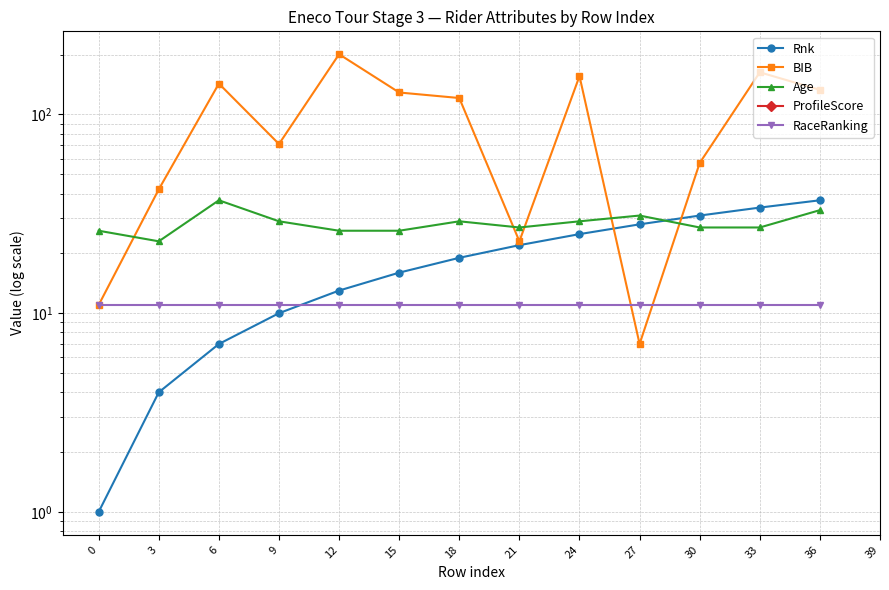

Reading left to right, extract all data points from this chart.

Rnk: 0=1	3=4	6=7	9=10	12=13	15=16	18=19	21=22	24=25	27=28	30=31	33=34	36=37
BIB: 0=11	3=42	6=143	9=71	12=201	15=129	18=121	21=23	24=156	27=7	30=57	33=163	36=133
Age: 0=26	3=23	6=37	9=29	12=26	15=26	18=29	21=27	24=29	27=31	30=27	33=27	36=33
ProfileScore: 0=0	3=0	6=0	9=0	12=0	15=0	18=0	21=0	24=0	27=0	30=0	33=0	36=0
RaceRanking: 0=11	3=11	6=11	9=11	12=11	15=11	18=11	21=11	24=11	27=11	30=11	33=11	36=11